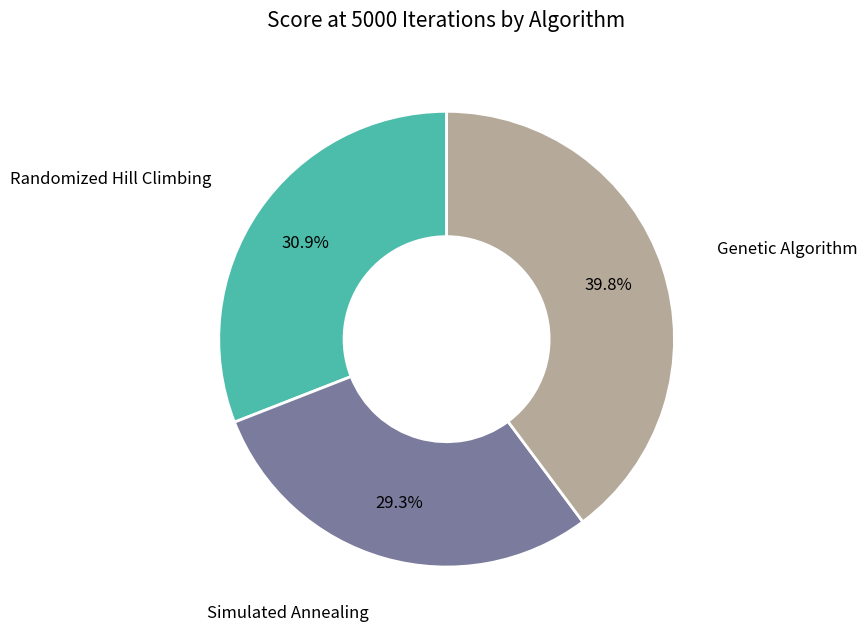

Is there any slice that represents more than half of the pie?

No